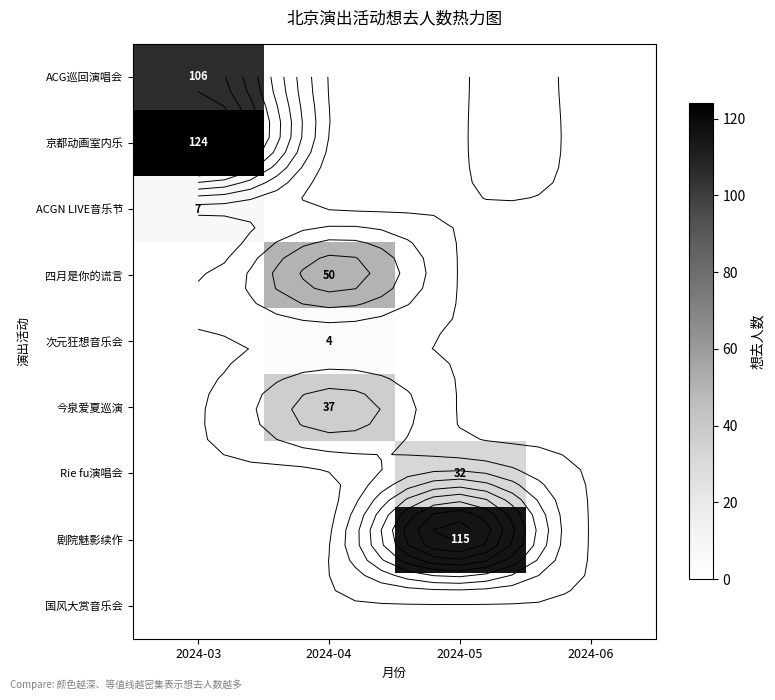

The 今泉爱夏巡演 series shows 0 at 2024-03. True or false?

True